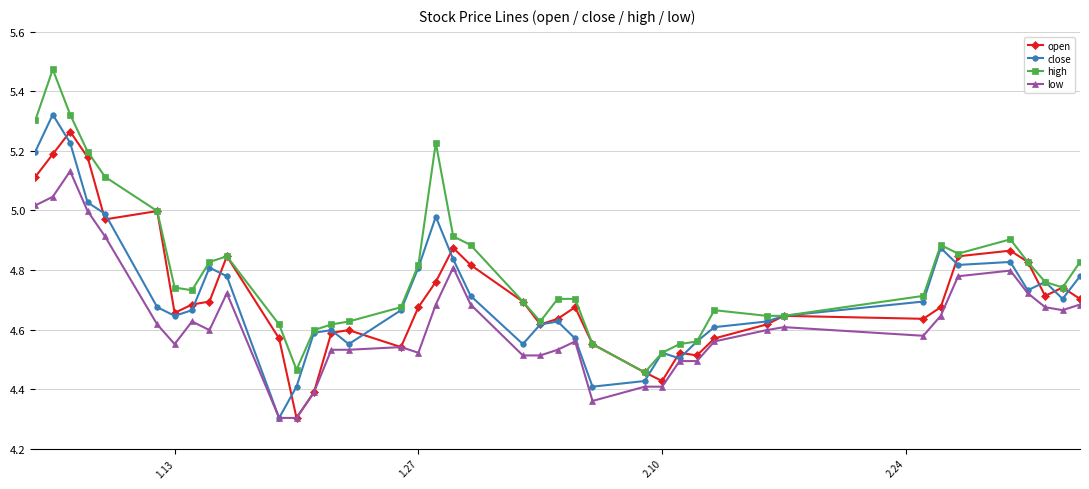

What is the lowest value of the low series?

4.3